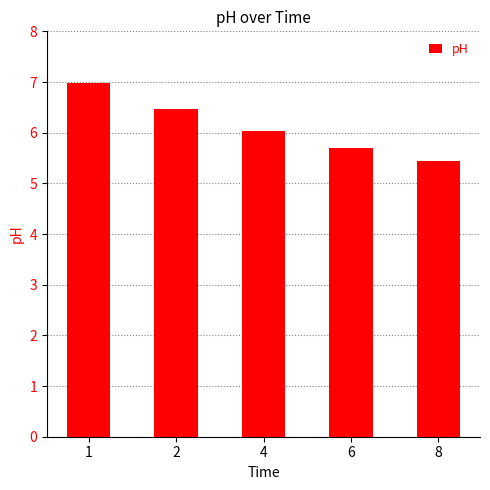

Approximately how many times larger is the value at 6 compared to 1?

0.8